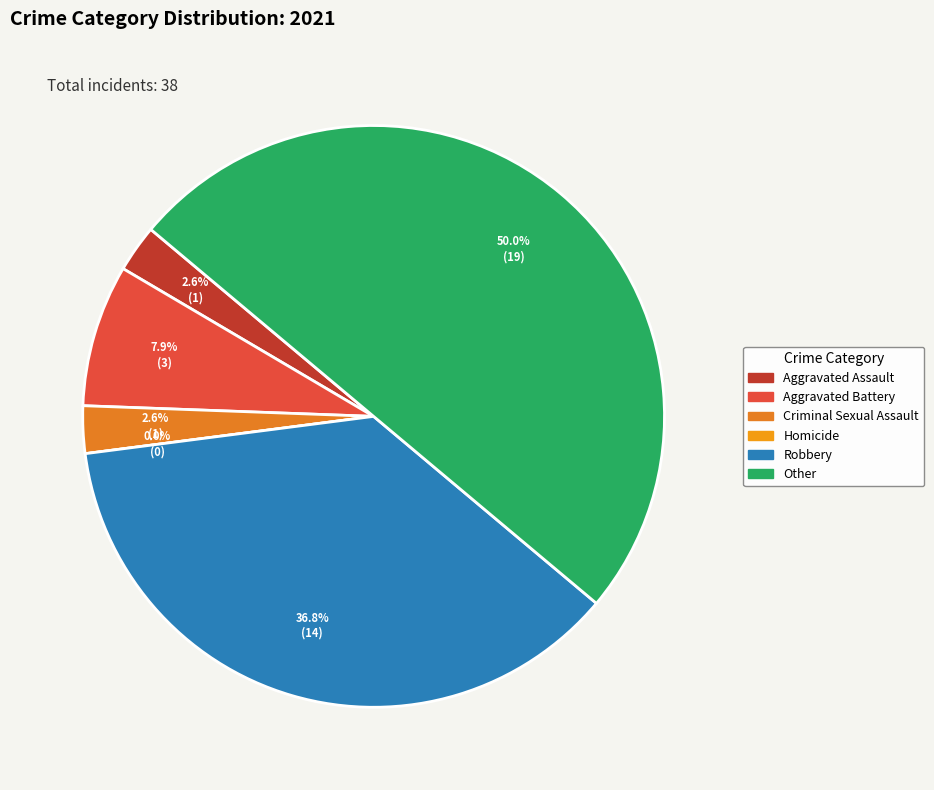

Rank the categories by value from highest to lowest.

Other, Robbery, Aggravated Battery, Aggravated Assault, Criminal Sexual Assault, Homicide